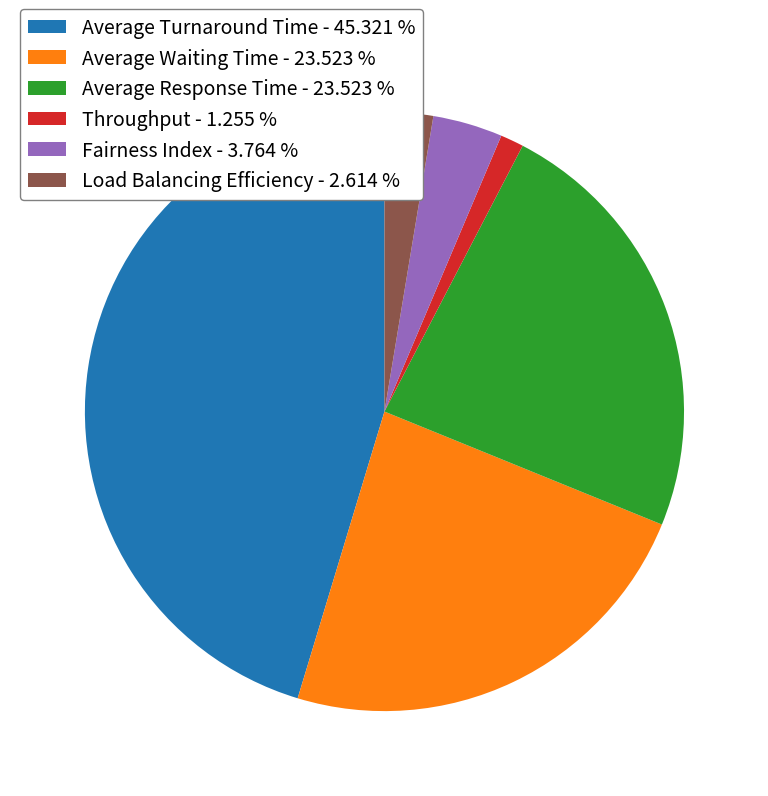

Is there a majority slice in this chart?

No